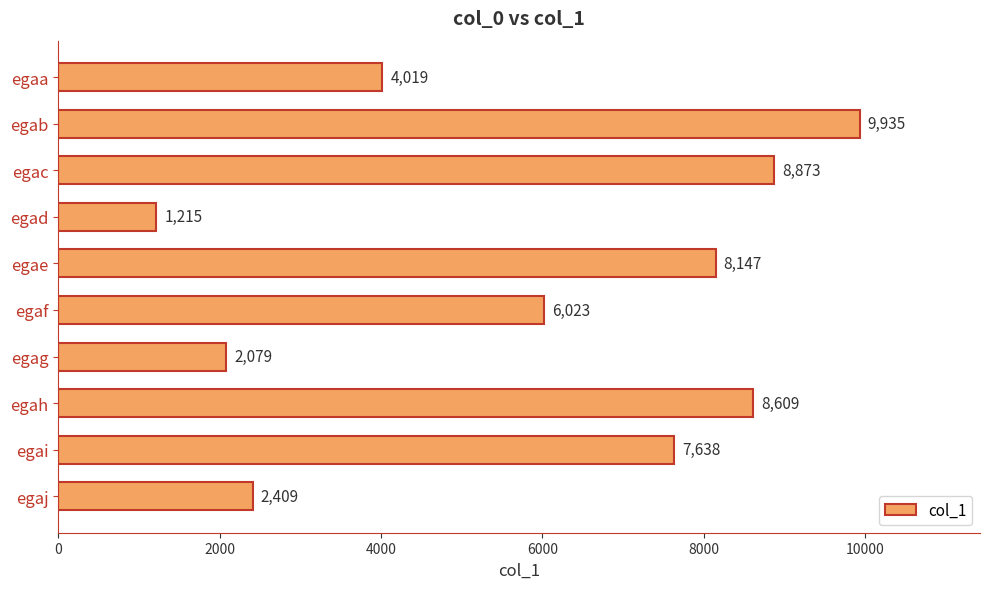

At which category does the chart reach its minimum across all series?

egad